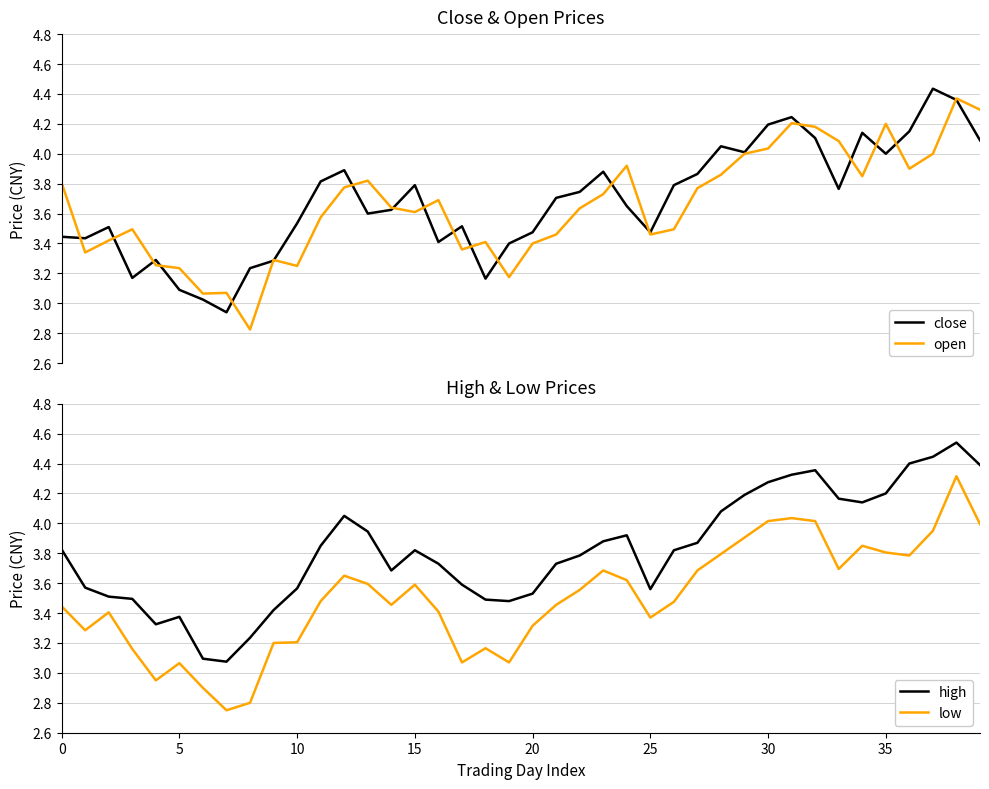

How many data points in open are less than 3?

1